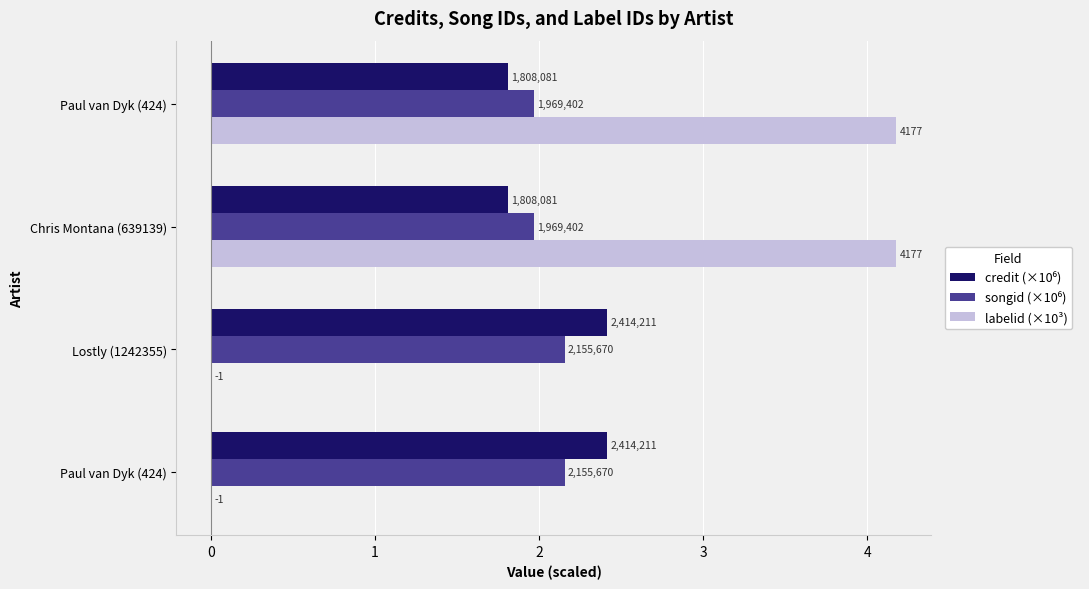

Which series has the widest spread of values?

labelid (×10³)